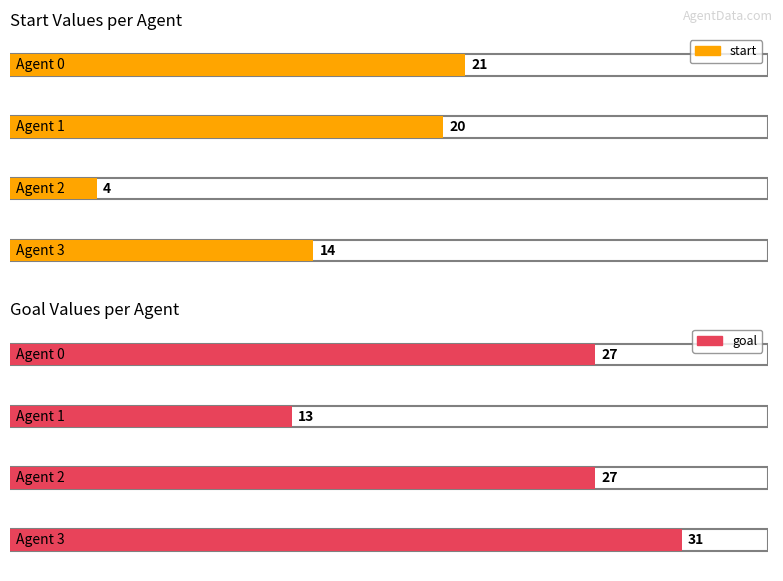

What are all the series names shown in the legend?

start, goal